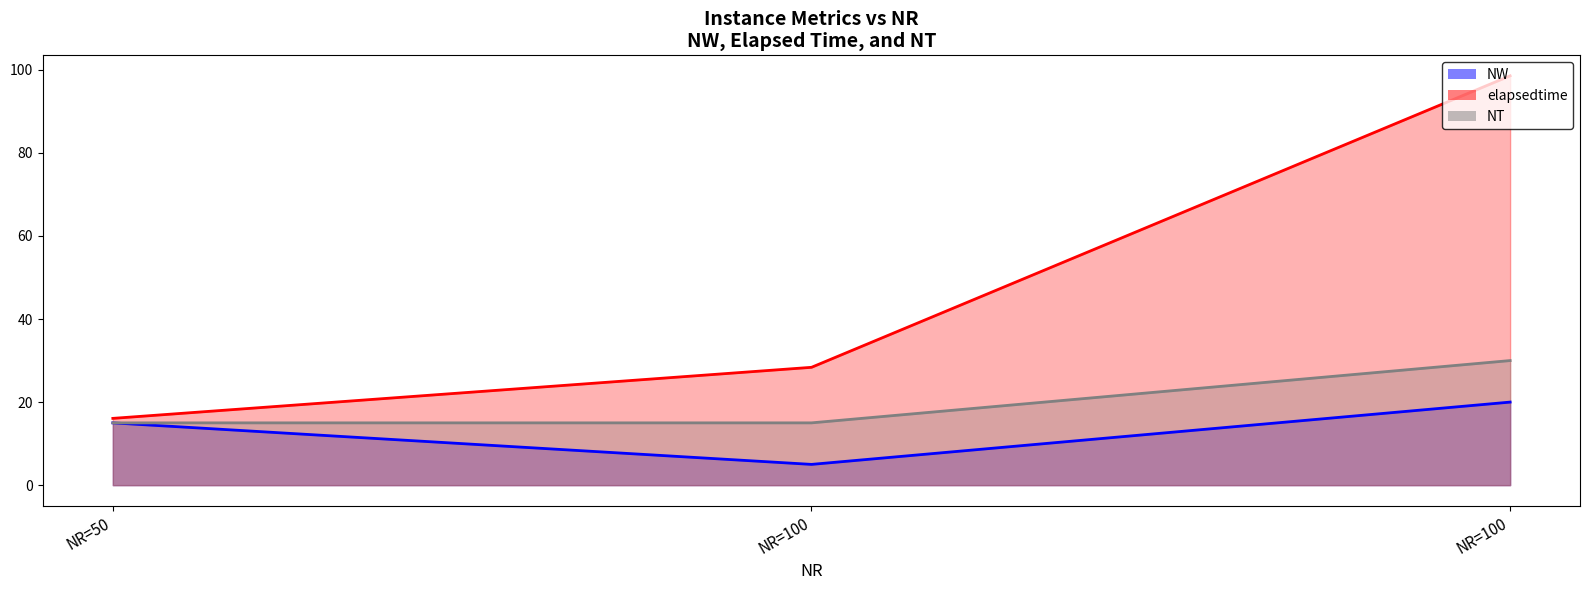

At NR=100, list the series in order from smallest to largest.

NW, NT, elapsedtime